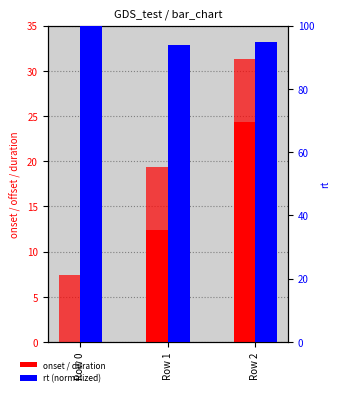

The value of duration_measured at Row 1 is 3.1. True or false?

False